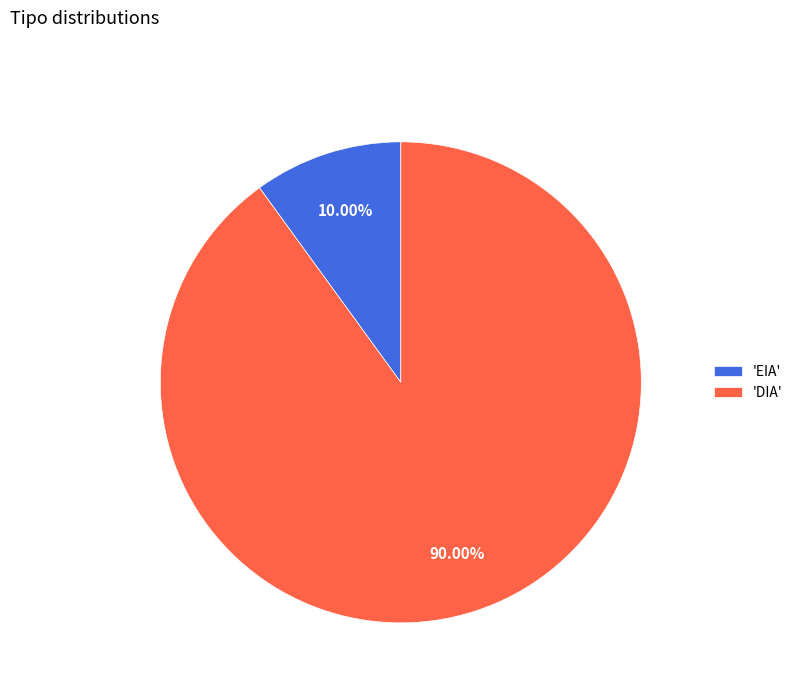

Which slice is the largest?

'DIA'